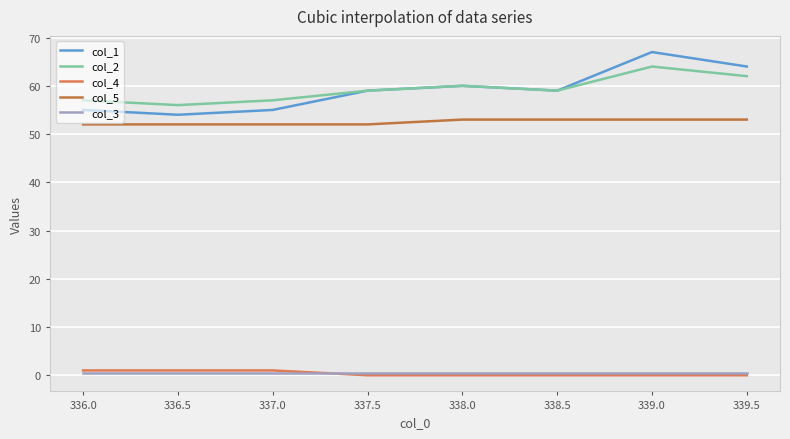

What is the label of the 5th point from the left?

338.0